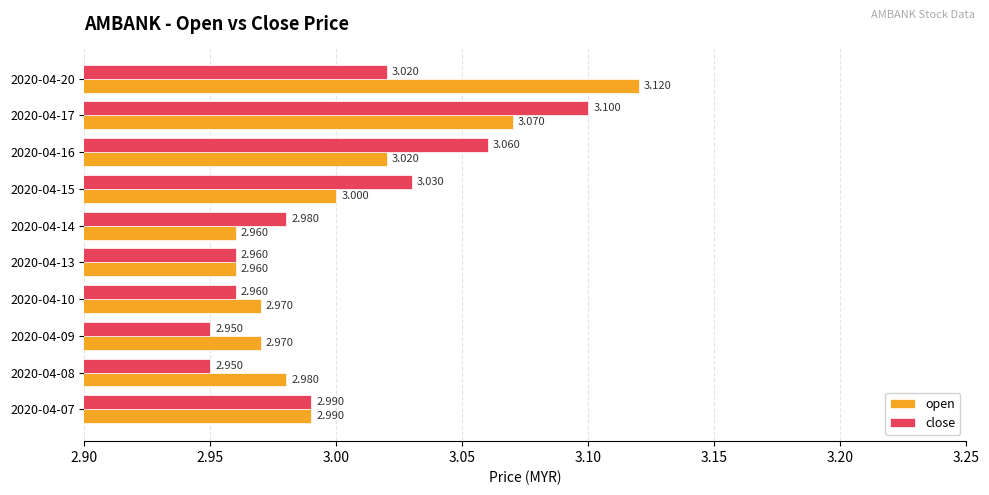

Which series has the widest spread of values?

open